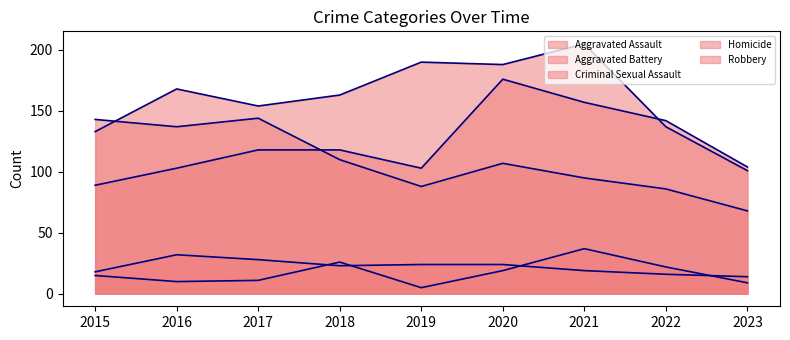

What is the value of the Criminal Sexual Assault point at the 3rd from the left?

28